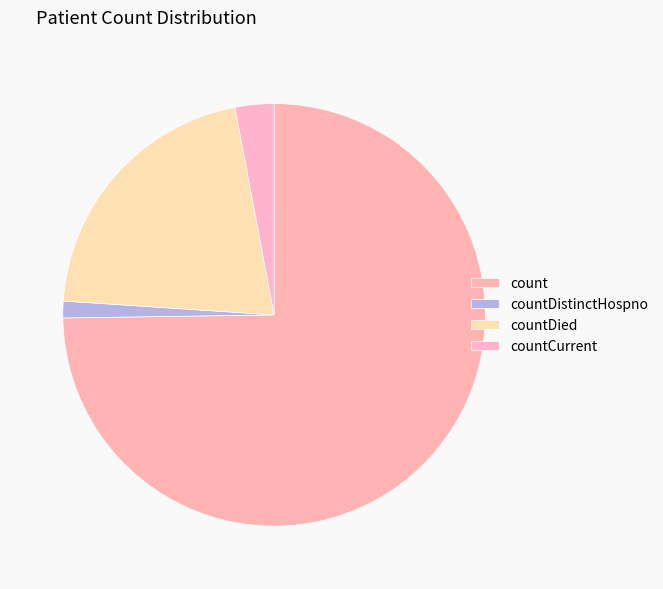

To the nearest percent, what is the difference between the largest and smallest slice percentages?

75%